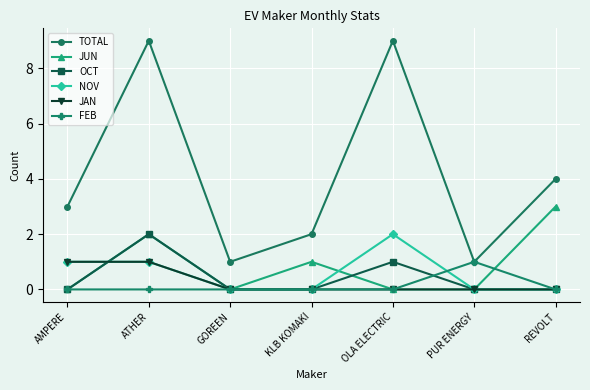

What is the label of the 4th point from the left?

KLB KOMAKI